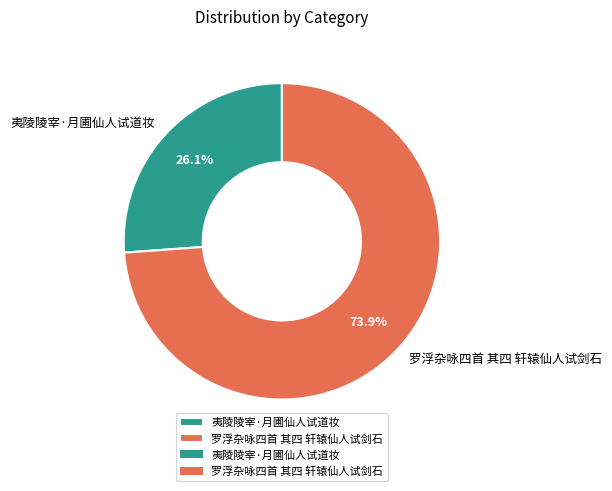

Is the sum of 罗浮杂咏四首 其四 轩辕仙人试剑石 and 夷陵陵宰·月圃仙人试道妆 greater than half?

Yes